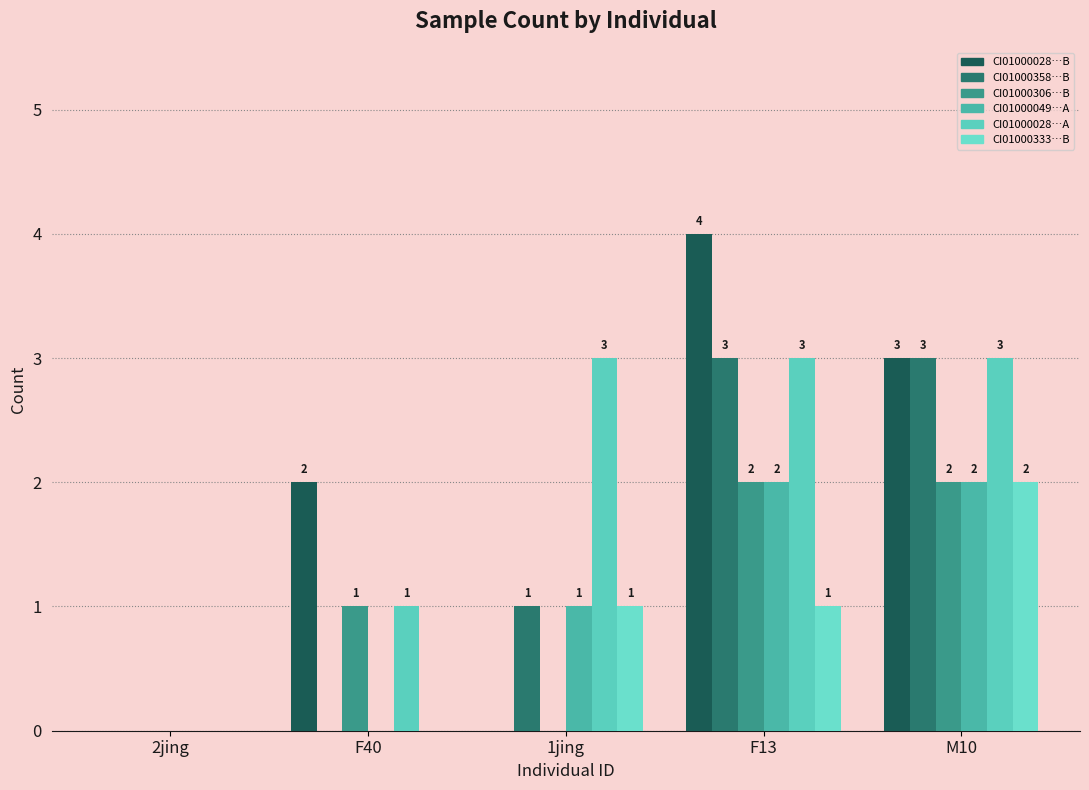

How many series are shown in this chart?

6